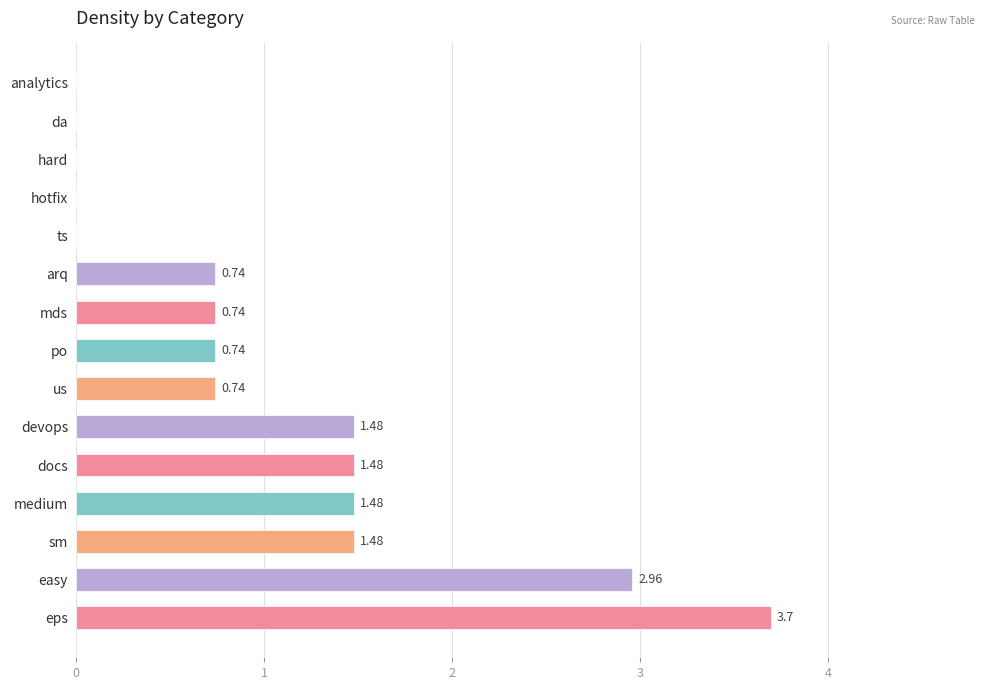

What is the ratio of the value at devops to the value at easy?

0.5